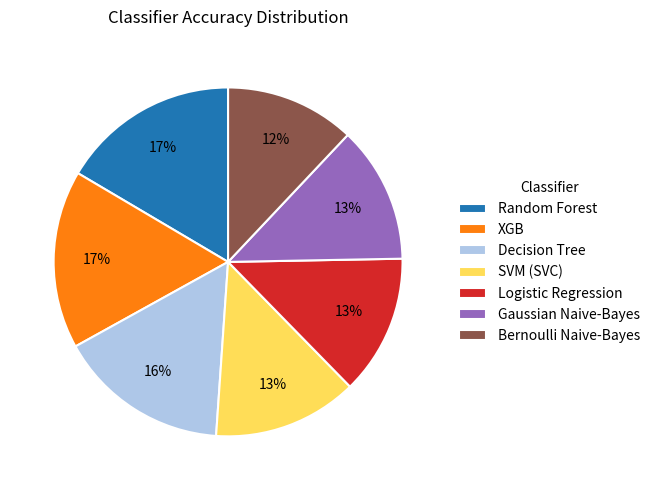

How many segments does this pie chart have?

7